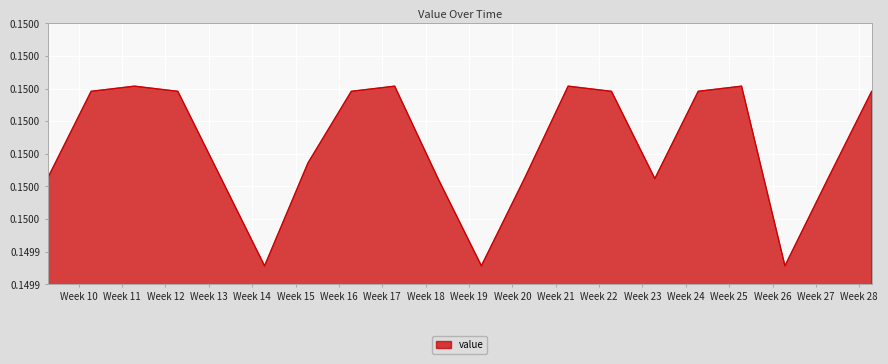

True or false: the data has more than 2 interior local peaks.

True